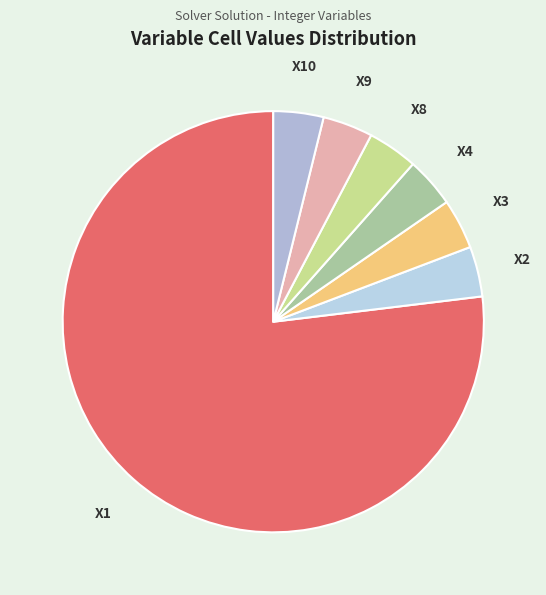

How many slices are in this pie chart?

7